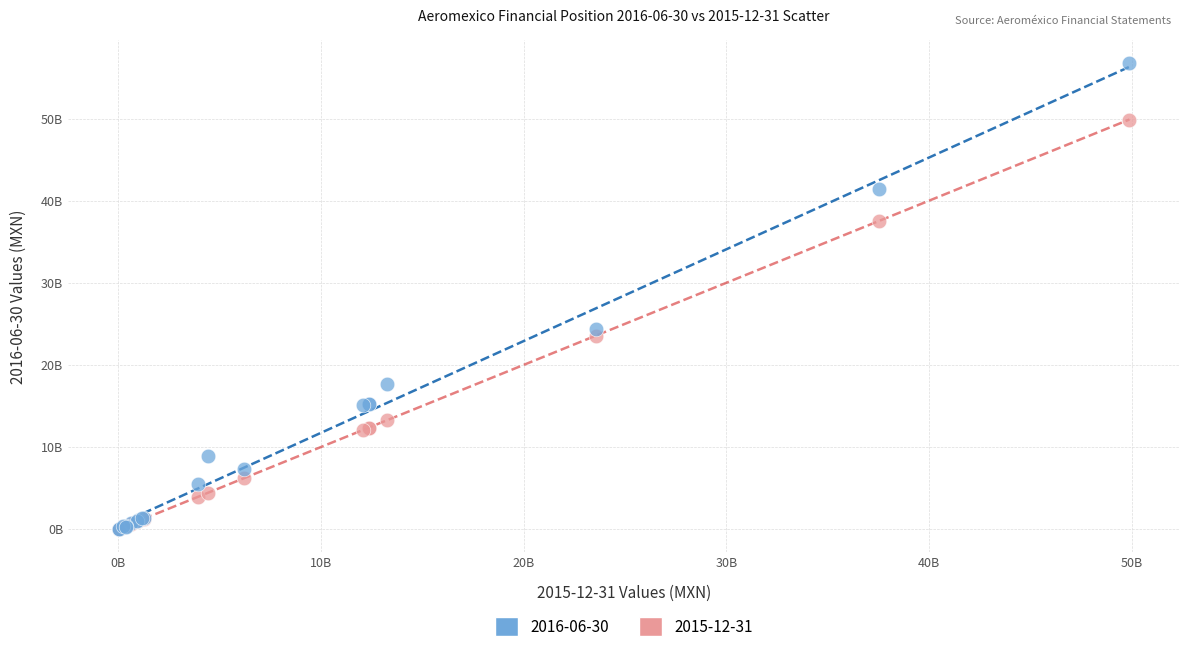

Which series has the largest Y range (max minus min)?

2016-06-30